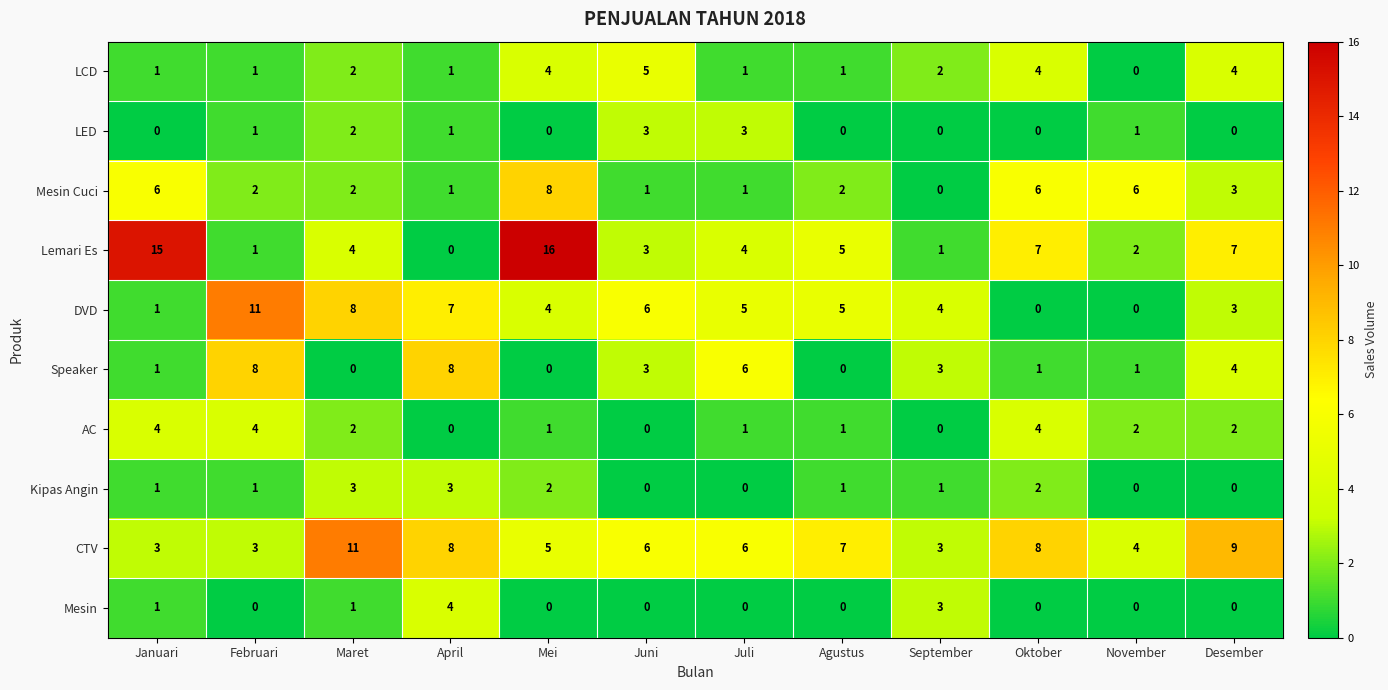

Which series has the widest spread of values?

Lemari Es